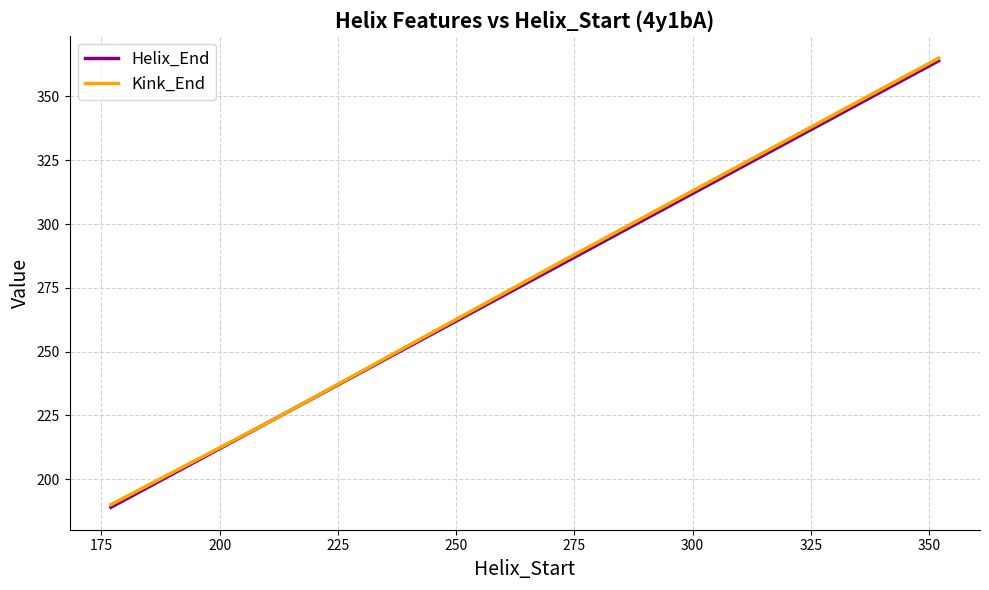

What are all the series names shown in the legend?

Helix_End, Kink_End